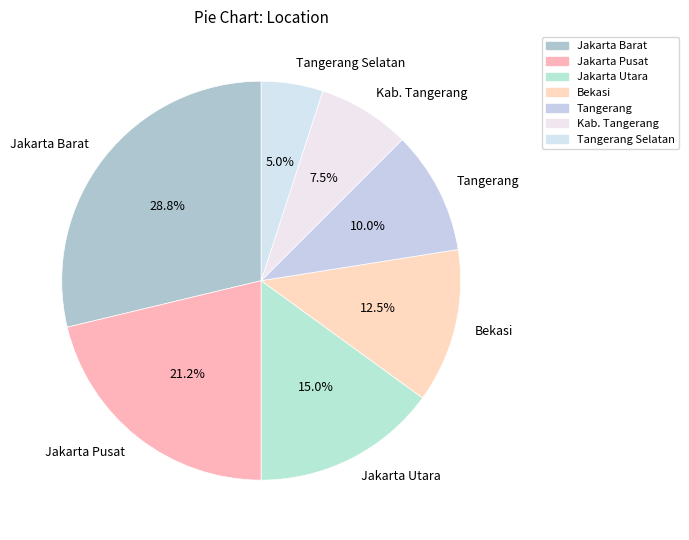

To the nearest percent, what percentage of the pie is Jakarta Pusat?

21%